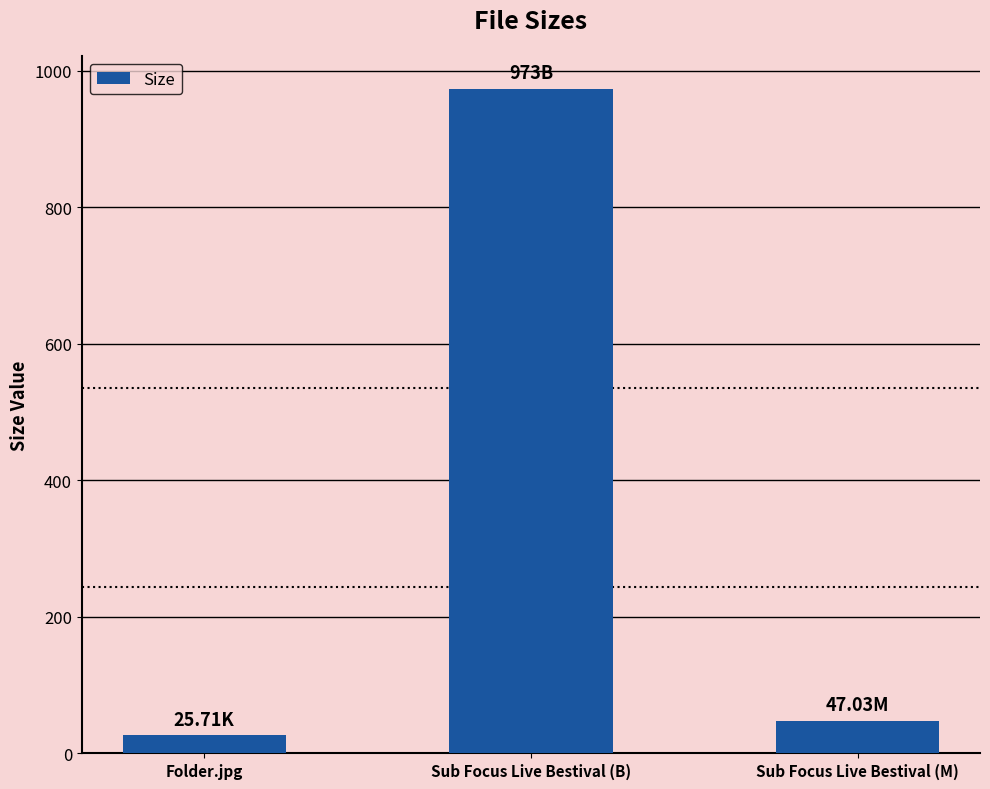

Where does the data first go above 47?

Sub Focus Live Bestival (B)